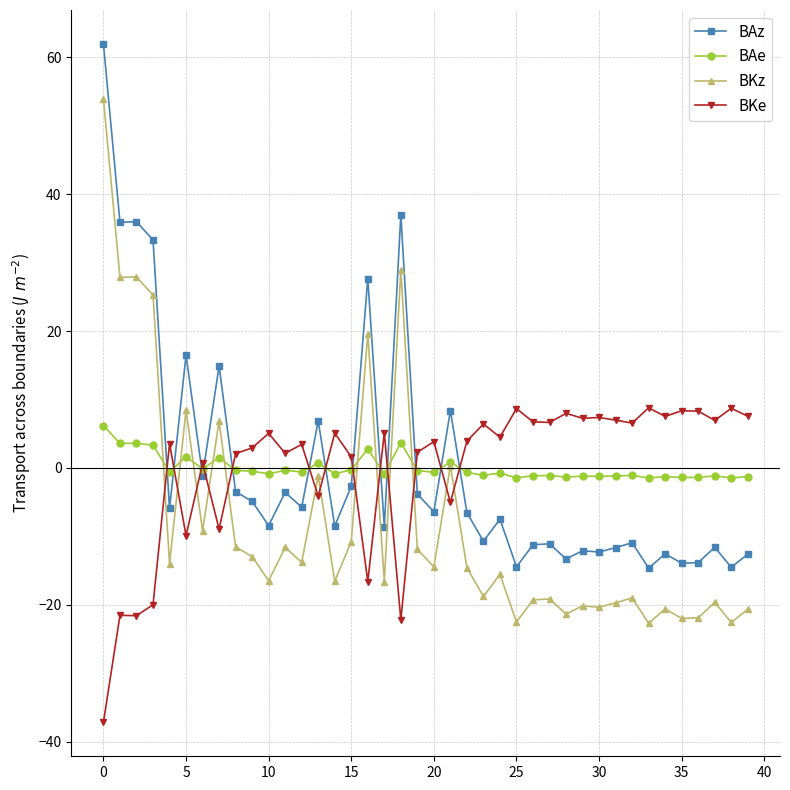

What is the sum of all BKz values?

-322.4